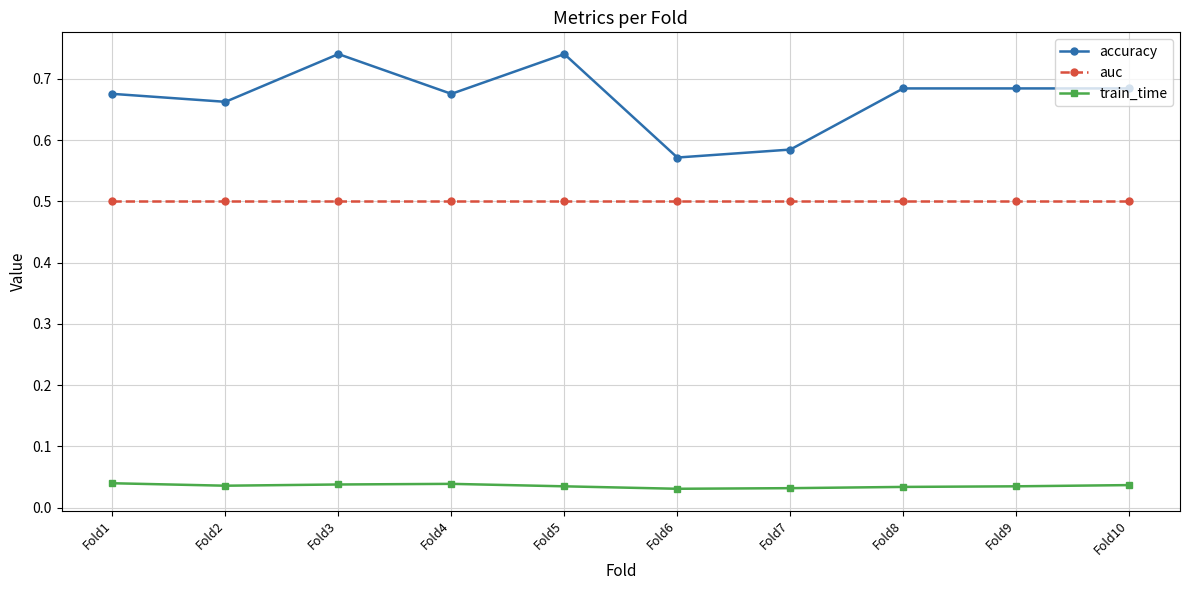

True or false: train_time and auc cross at least once.

False